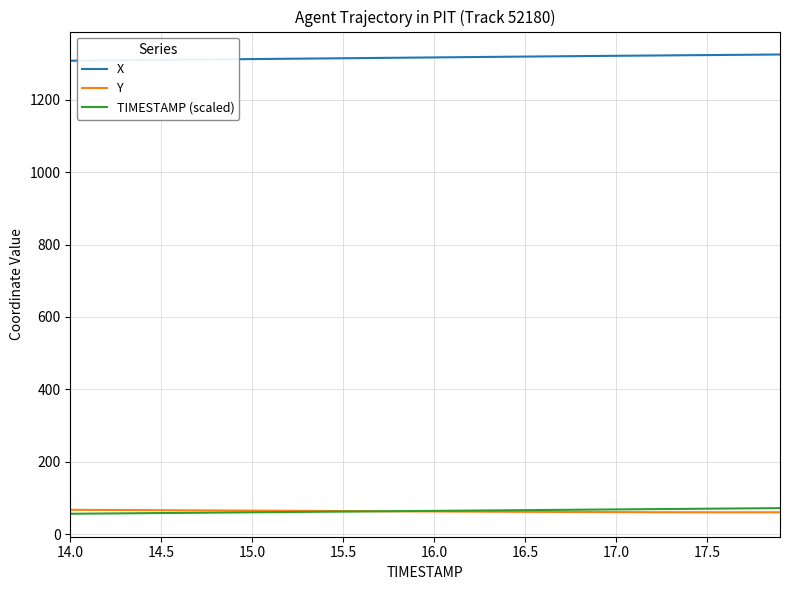

What is the minimum value shown in the chart?

56.0